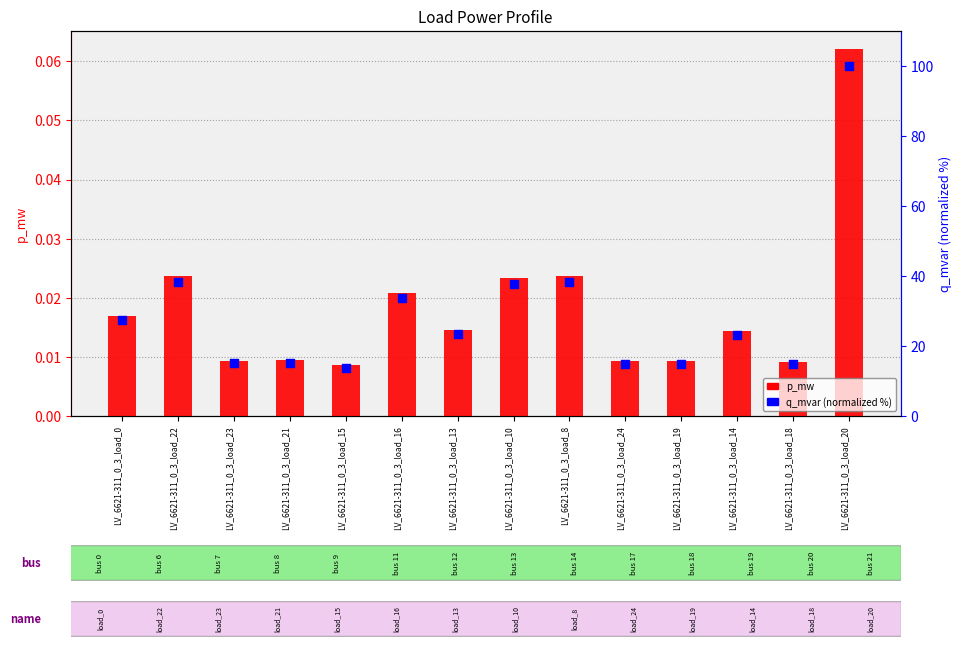

At which category is the sum across all series the highest?

LV_6621-311_0_3_load_20